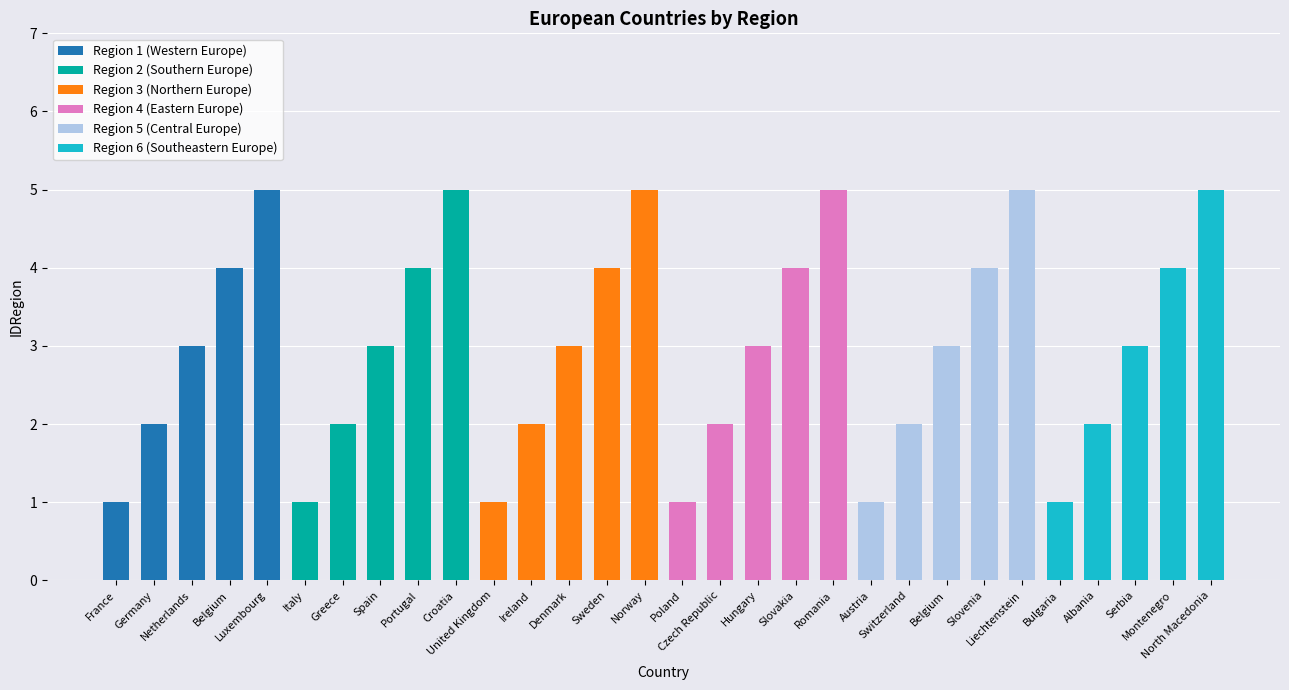

How many categories are shown in the chart?

30